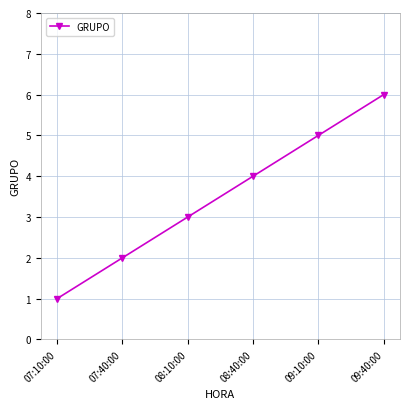

What is the change in value from 07:40:00 to 09:40:00?

+4